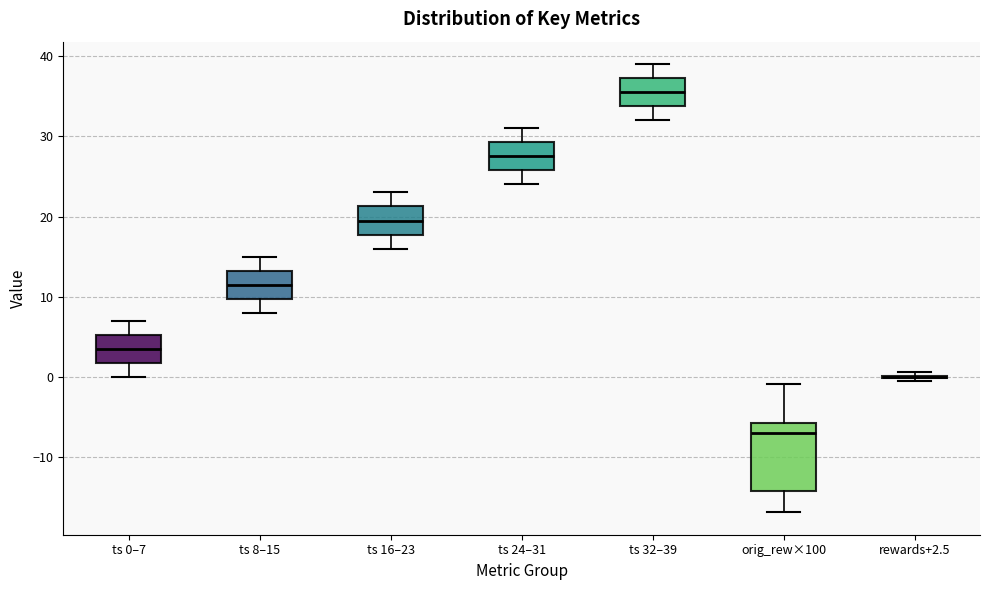

Comparing the boxes themselves (not the whiskers), which one is the tallest?

orig_rew×100